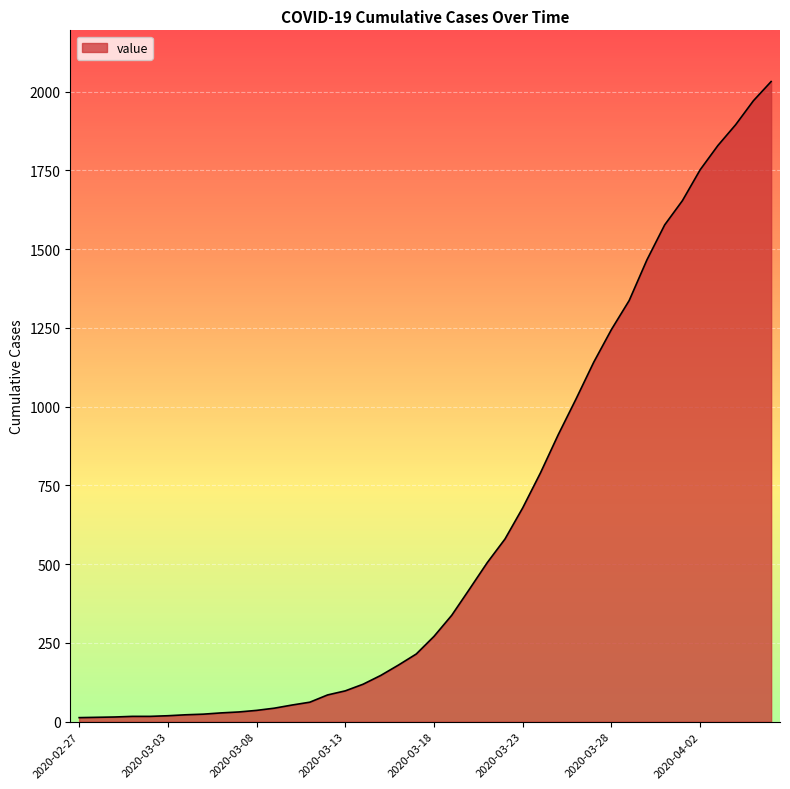

Count the number of data series in this chart.

1